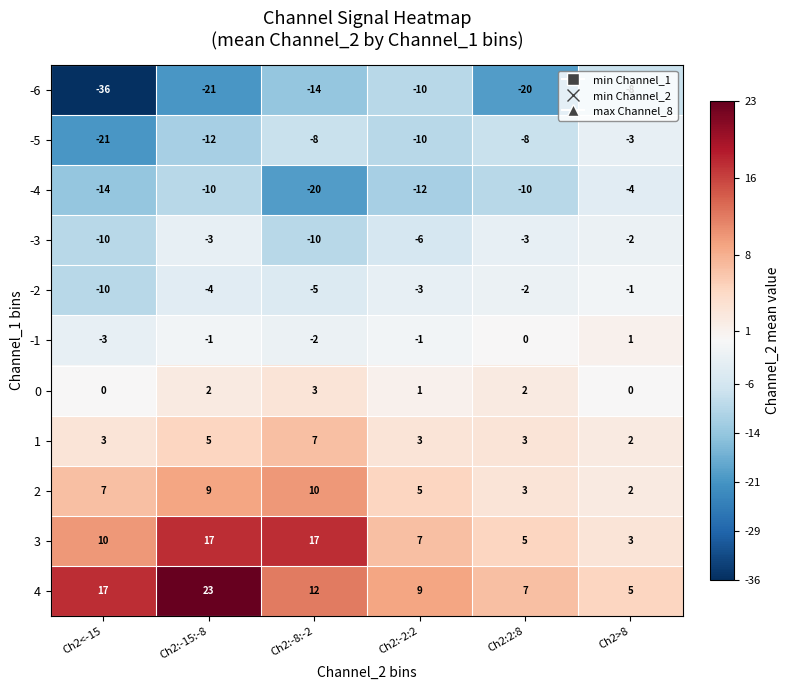

Which series has the widest spread of values?

-6